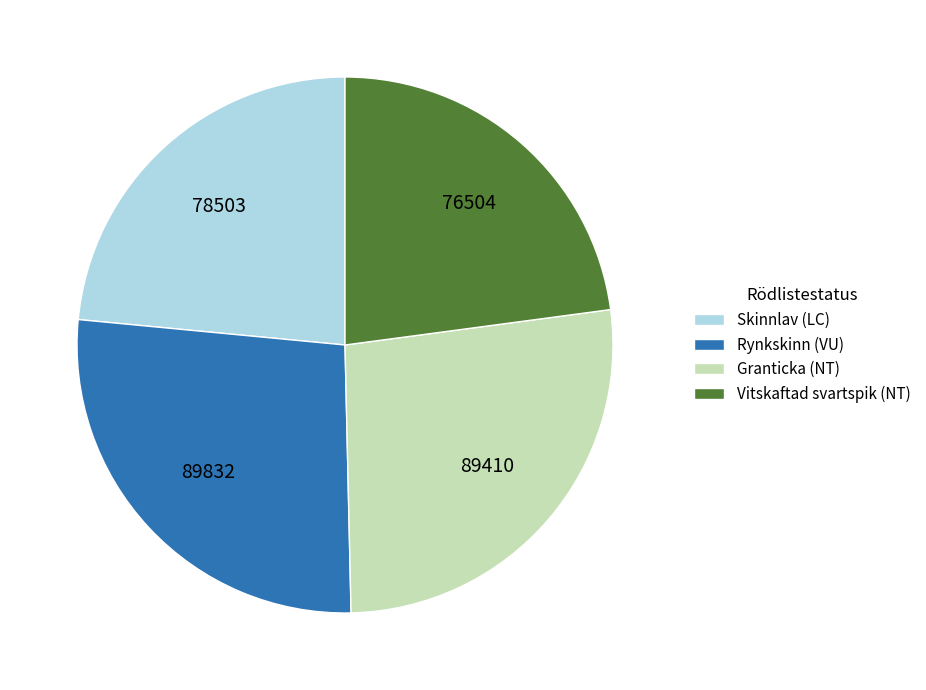

Count the number of slices in the pie.

4